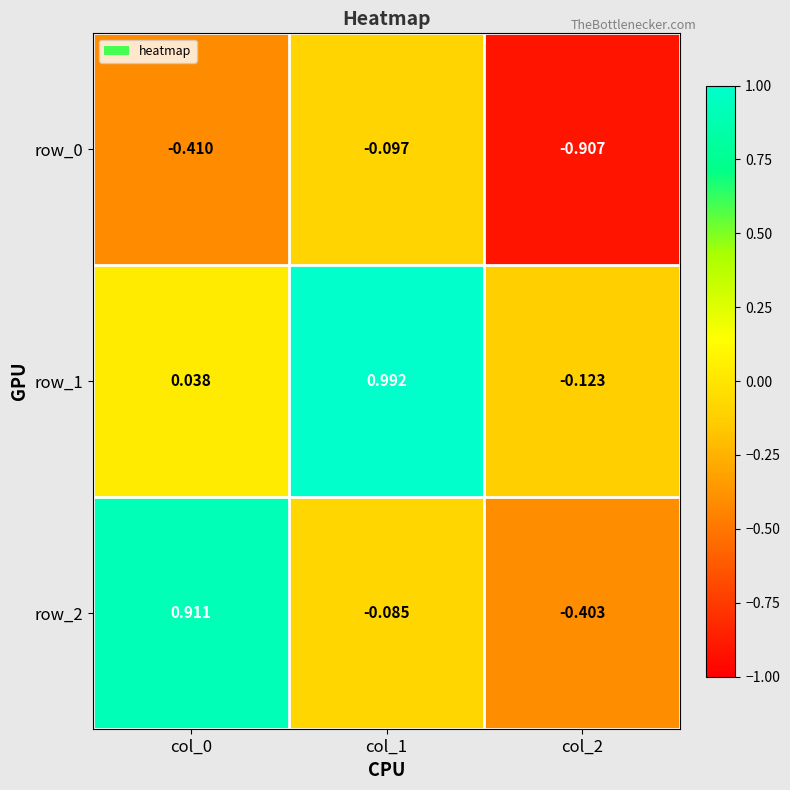

How many data points does each series have?

3